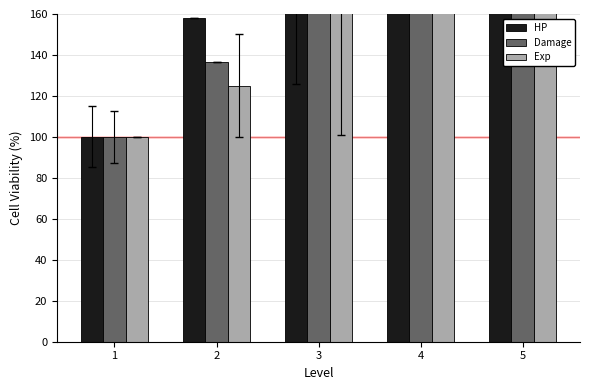

How many groups of bars are there?

5